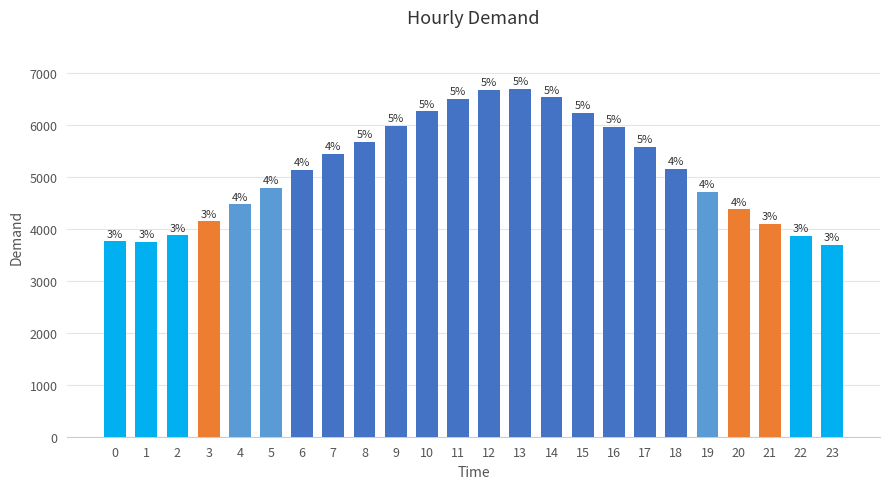

Rank the categories by value from lowest to highest.

23, 1, 0, 22, 2, 21, 3, 20, 4, 19, 5, 6, 18, 7, 17, 8, 16, 9, 15, 10, 11, 14, 12, 13